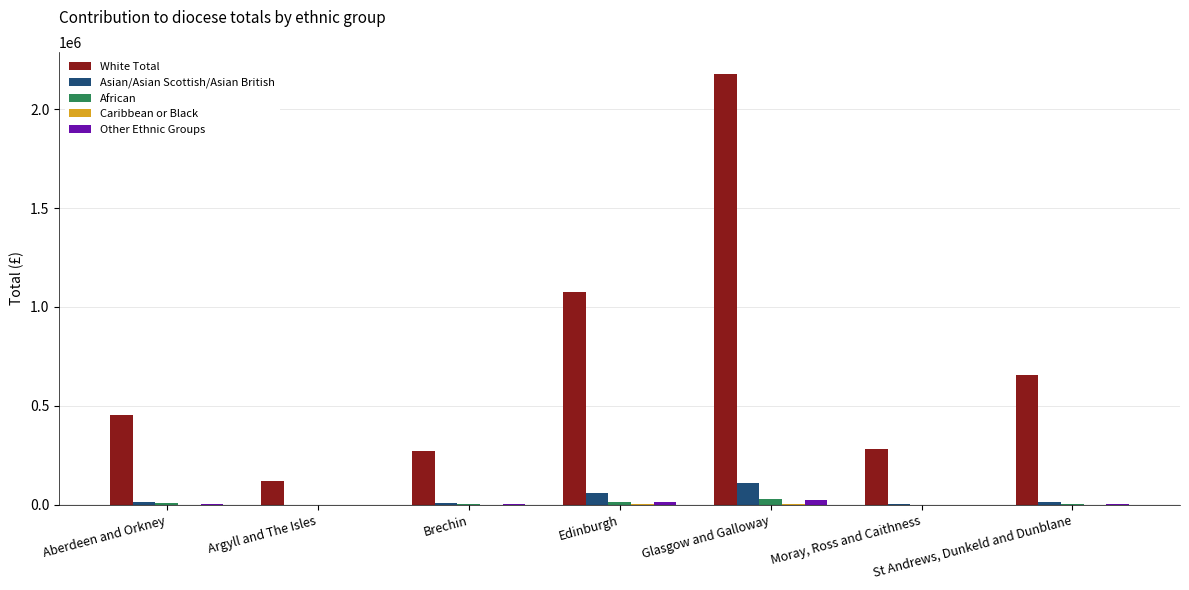

True or false: White Total has a value of 112032.9 at Aberdeen and Orkney.

False